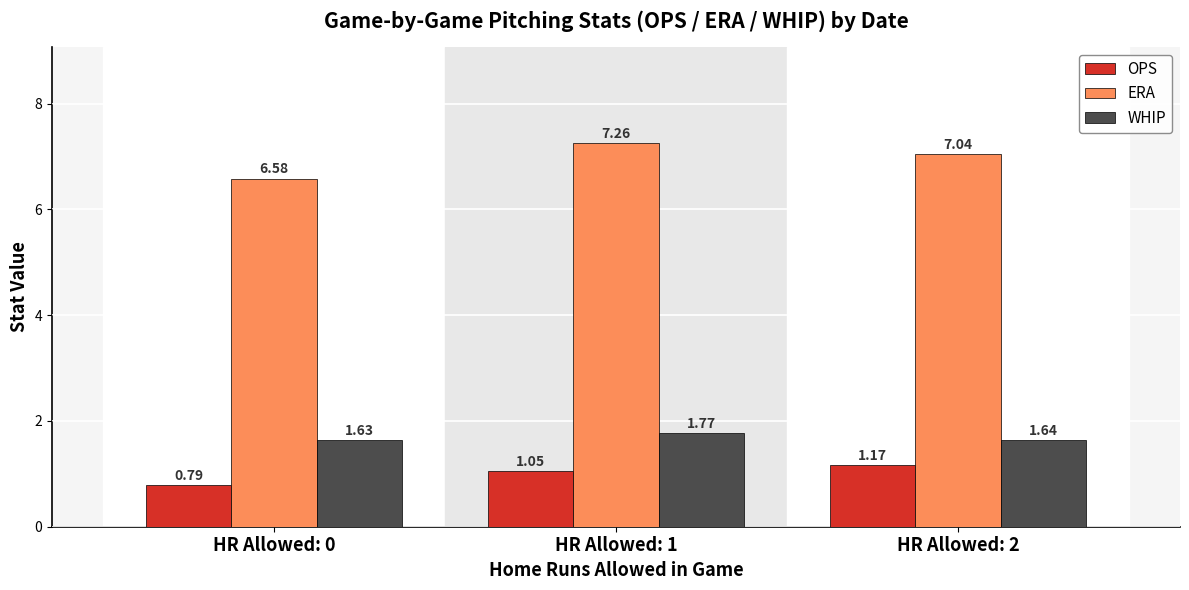

What are all the series names shown in the legend?

OPS, ERA, WHIP